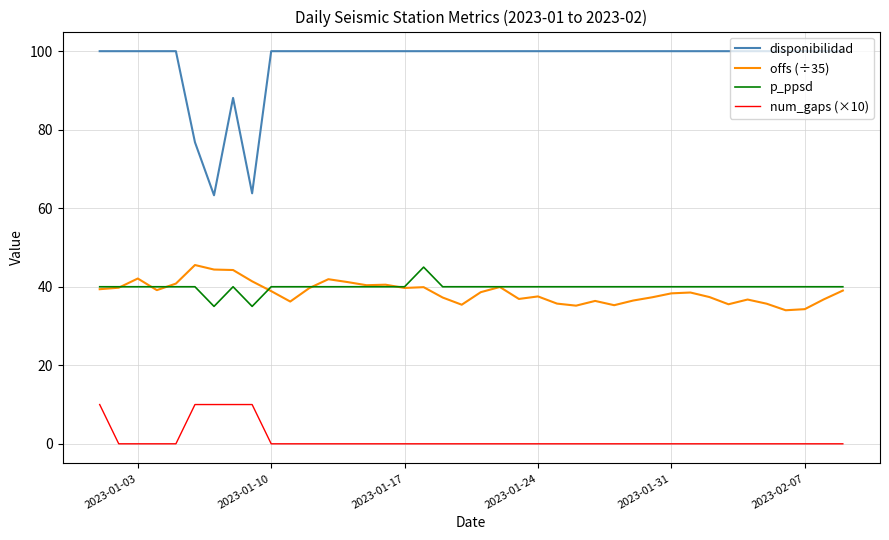

What is the maximum value shown in the chart?

100.0